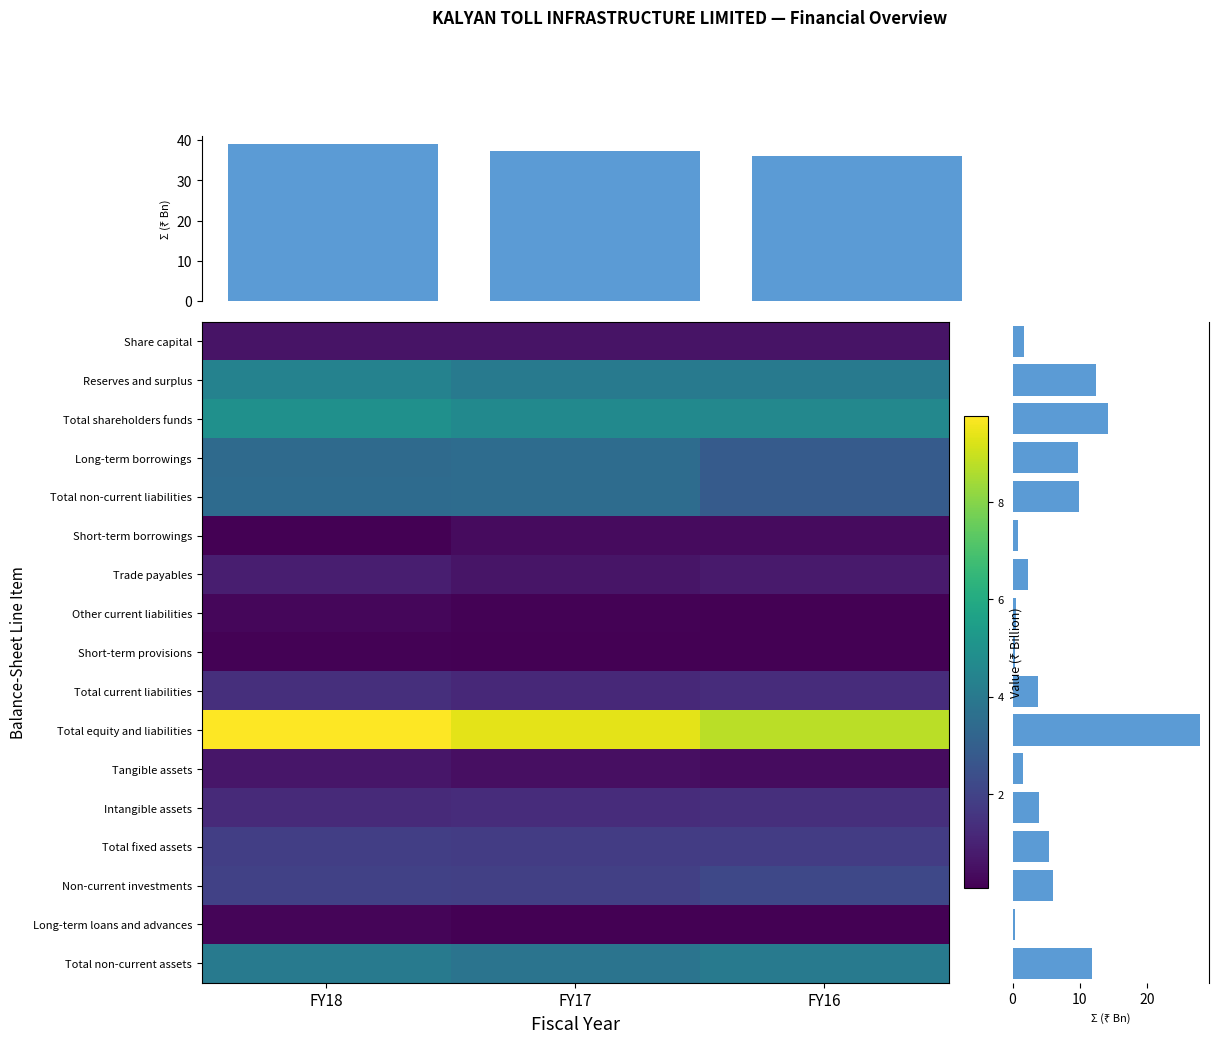

Which has a higher value, FY18 or FY16?

FY18